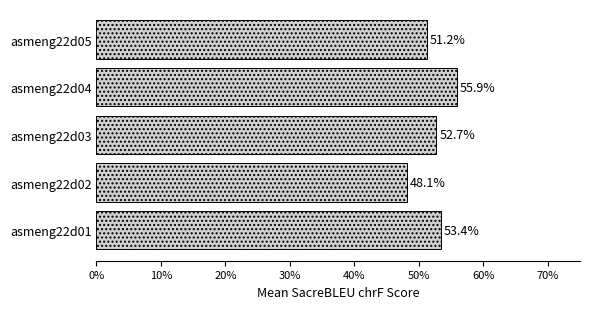

What is the greatest value displayed?

0.6